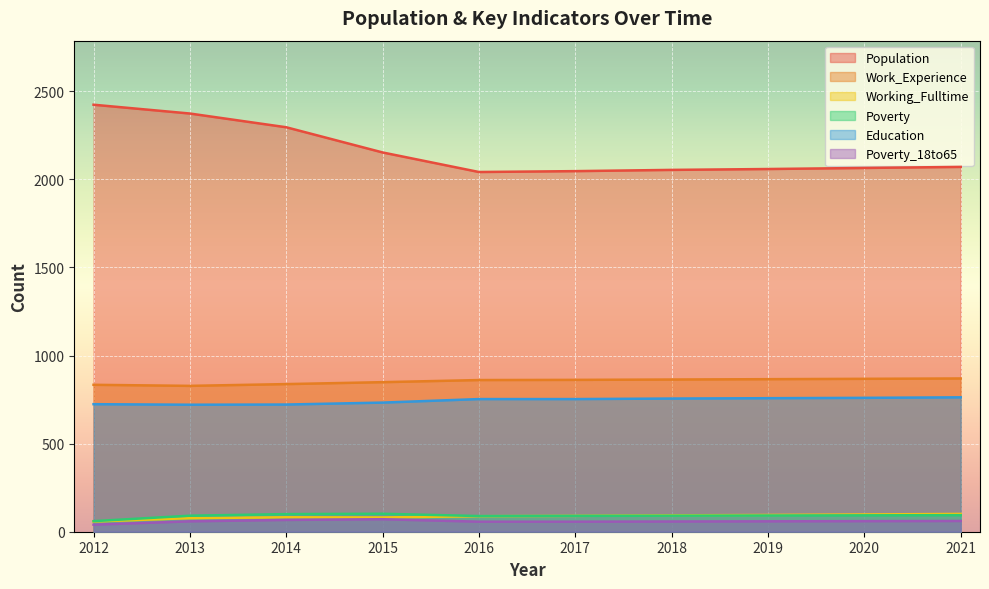

Which series has the largest total across all categories?

Population